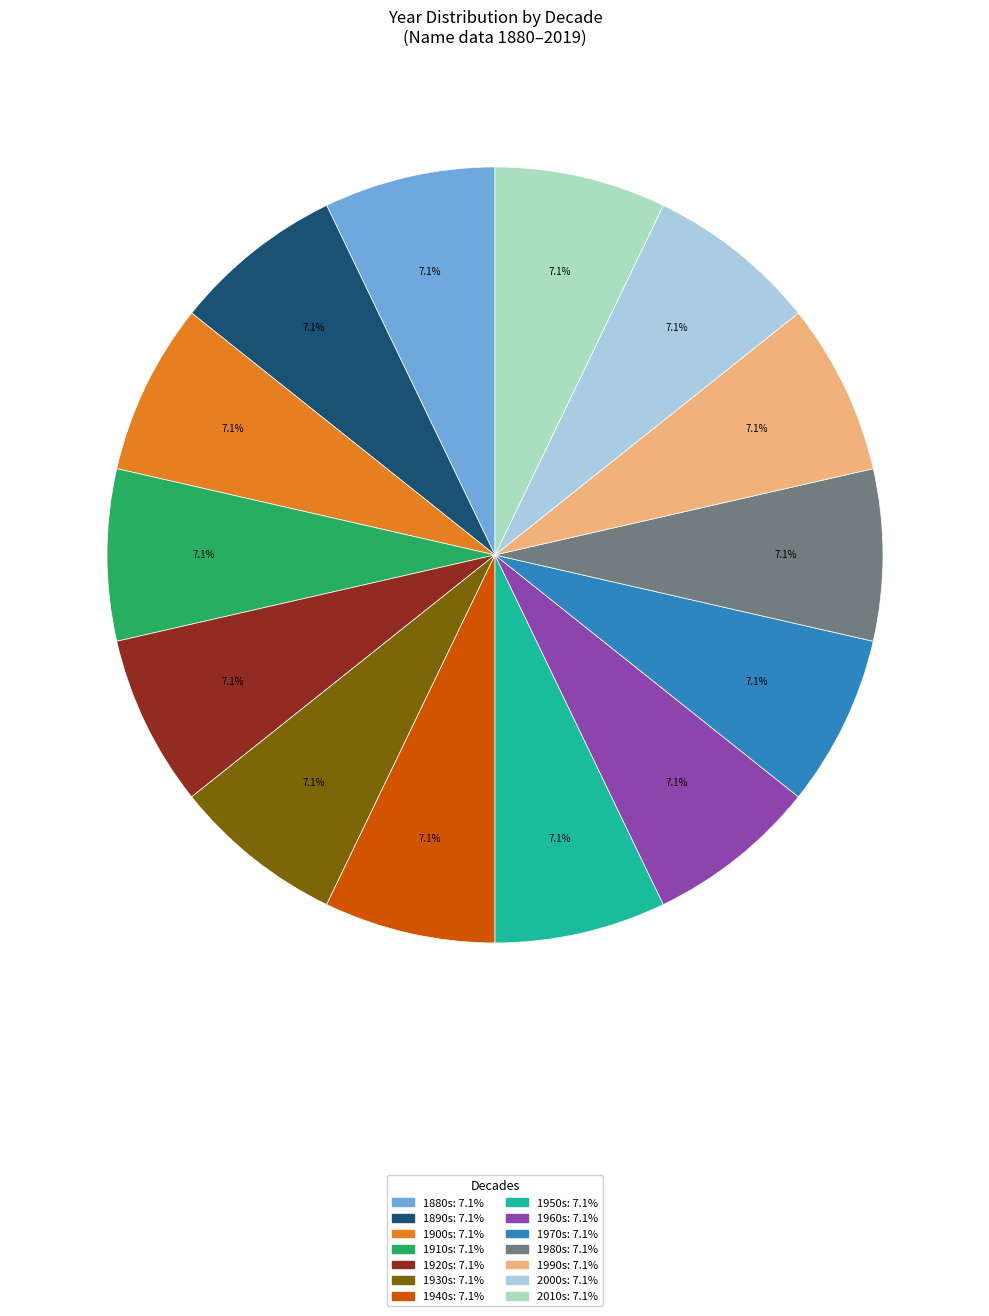

Is there a majority slice in this chart?

No